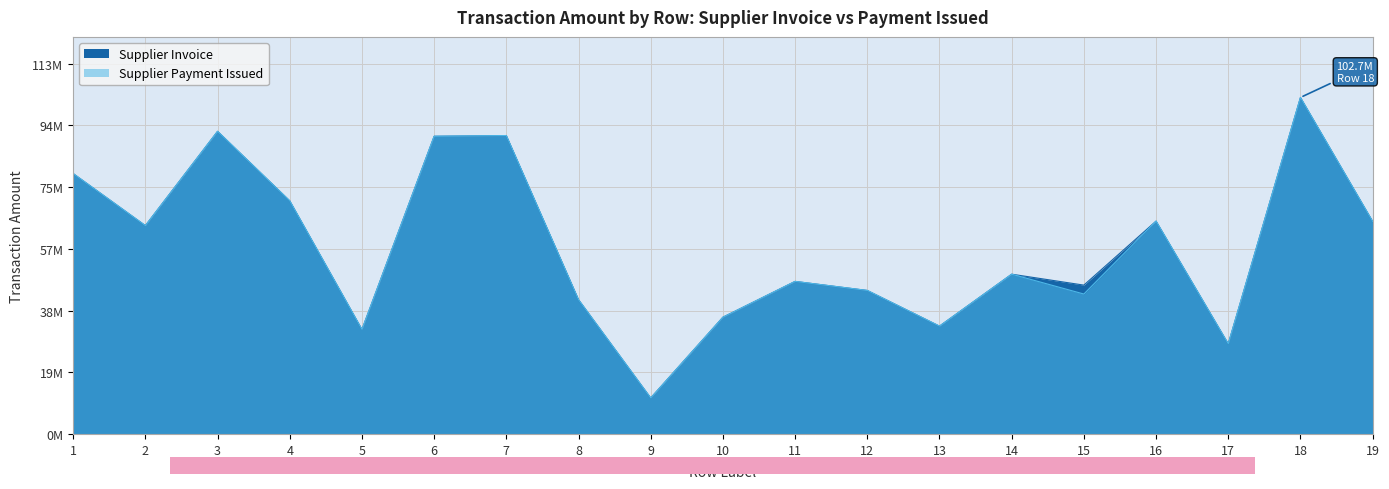

Read the Supplier Payment Issued value at 11.

46582779.8